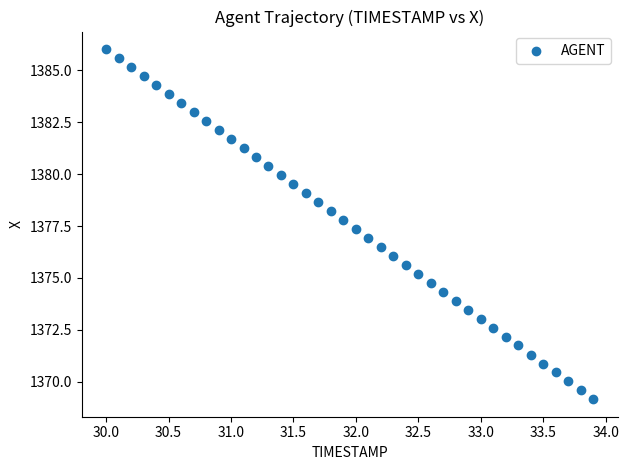

What is the range of Y values (max minus min)?

16.9